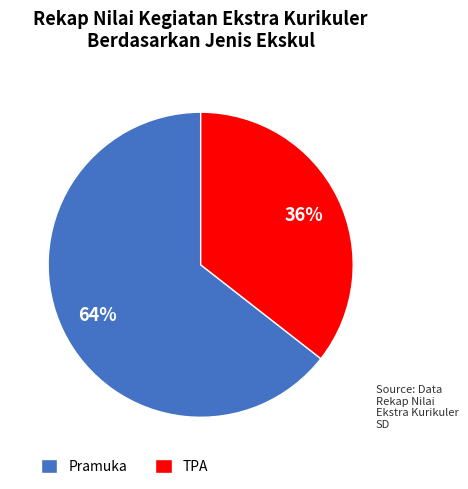

How many segments does this pie chart have?

2